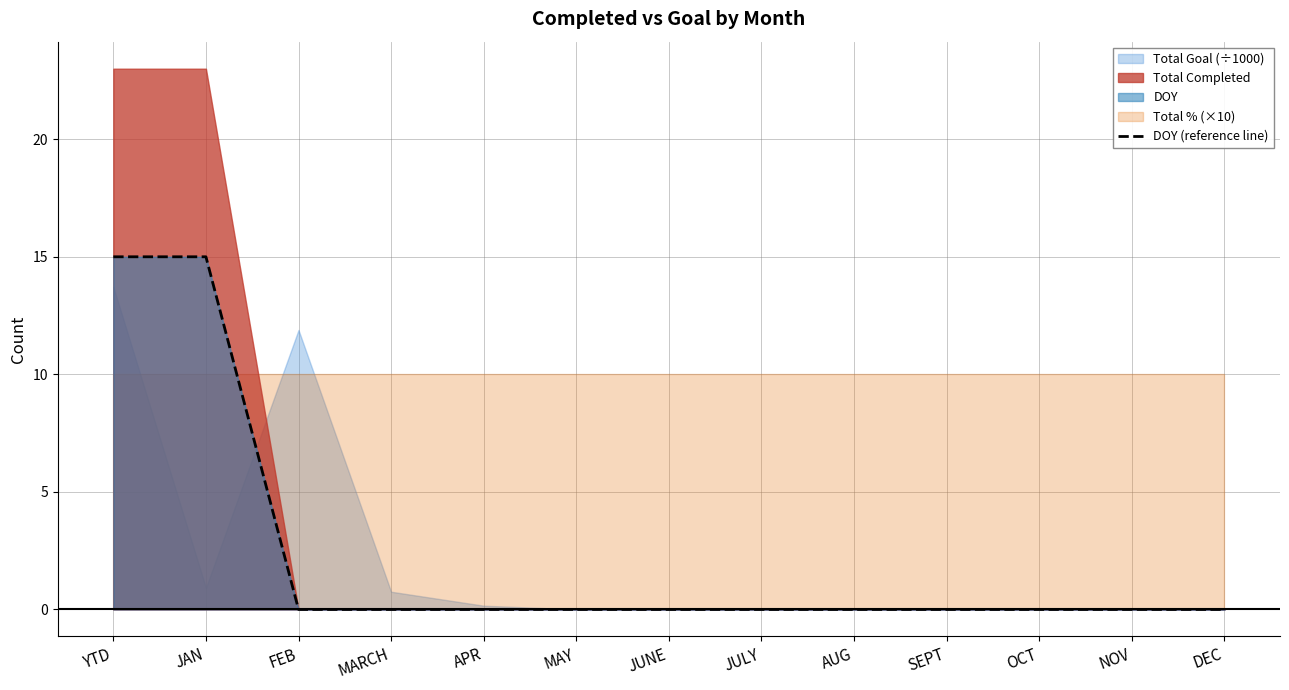

Reading right to left, what are all the values shown in this chart?

0	0	0	0	0	0	0	0	0	0	0	15	15